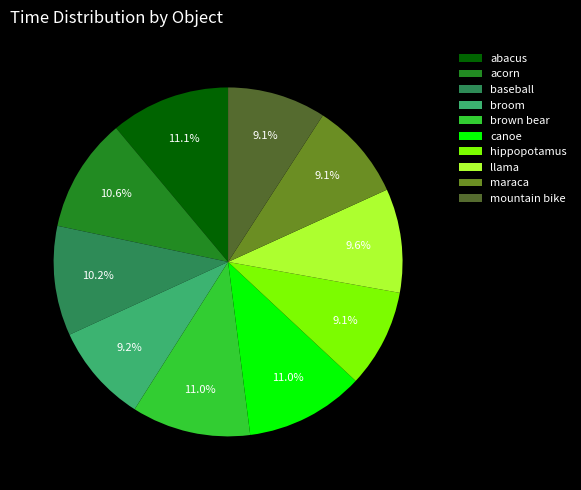

Does baseball represent more than half of the total?

No